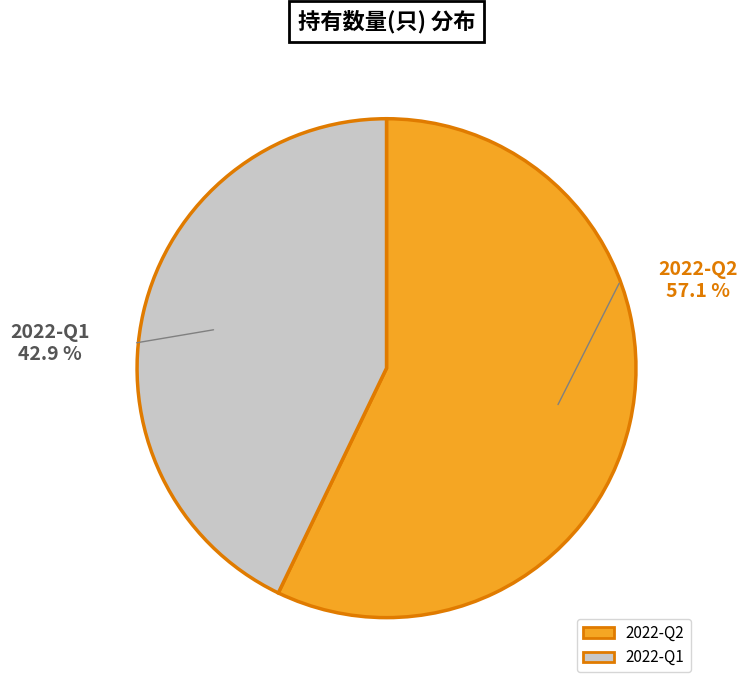

To the nearest percent, what is the difference between the largest and smallest slice percentages?

14%